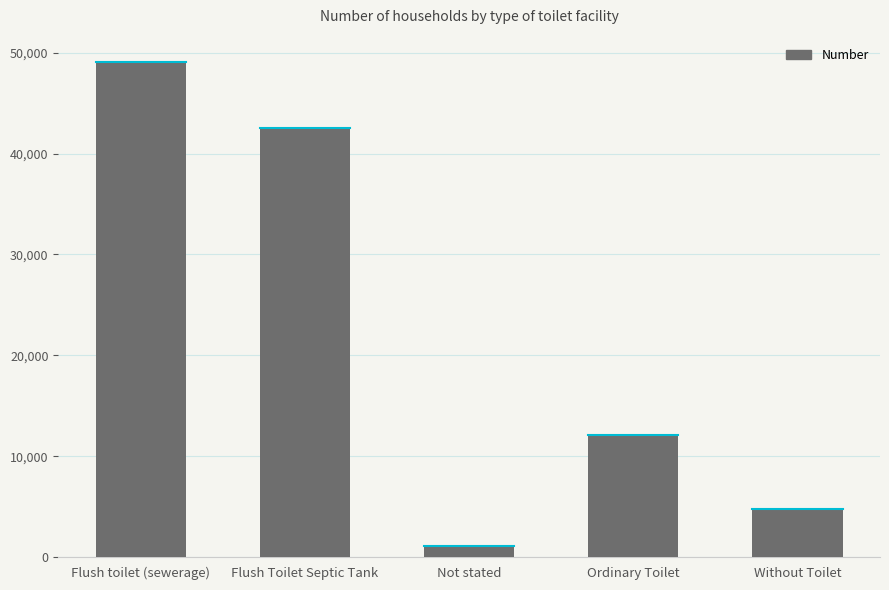

List the labels in order of value, largest first.

Flush toilet (sewerage), Flush Toilet Septic Tank, Ordinary Toilet, Without Toilet, Not stated